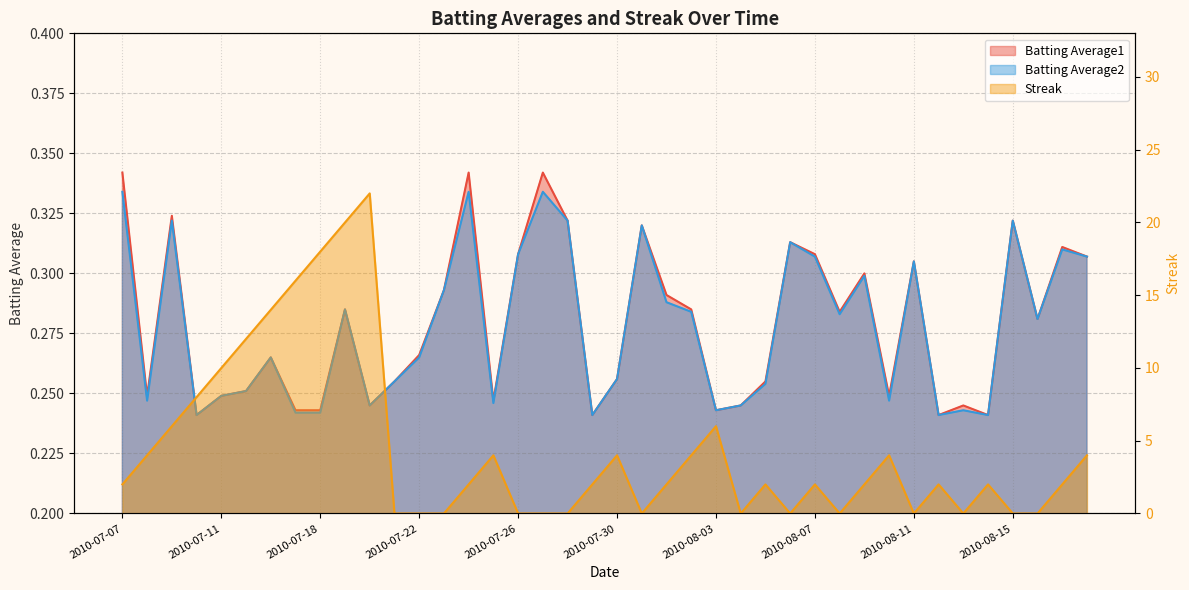

What is the label of the 2nd point from the right?

2010-08-17